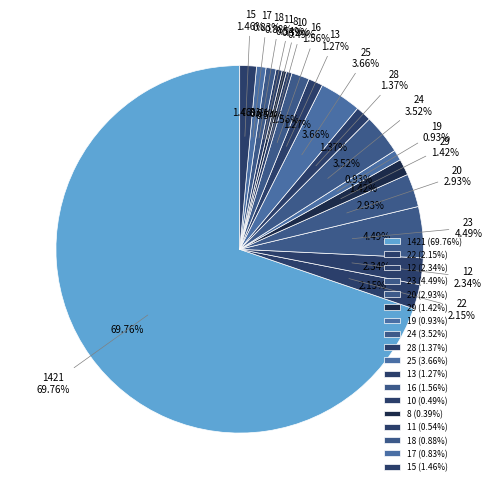

Which category has the biggest portion of the pie?

1421